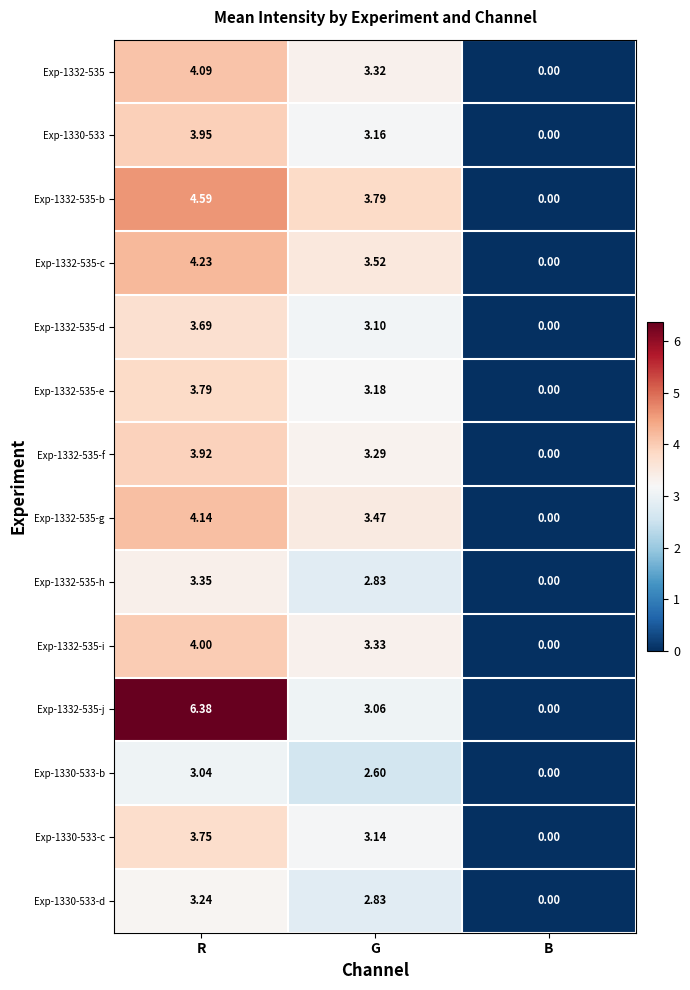

List the labels in order of Exp-1332-535-c value, smallest first.

B, G, R